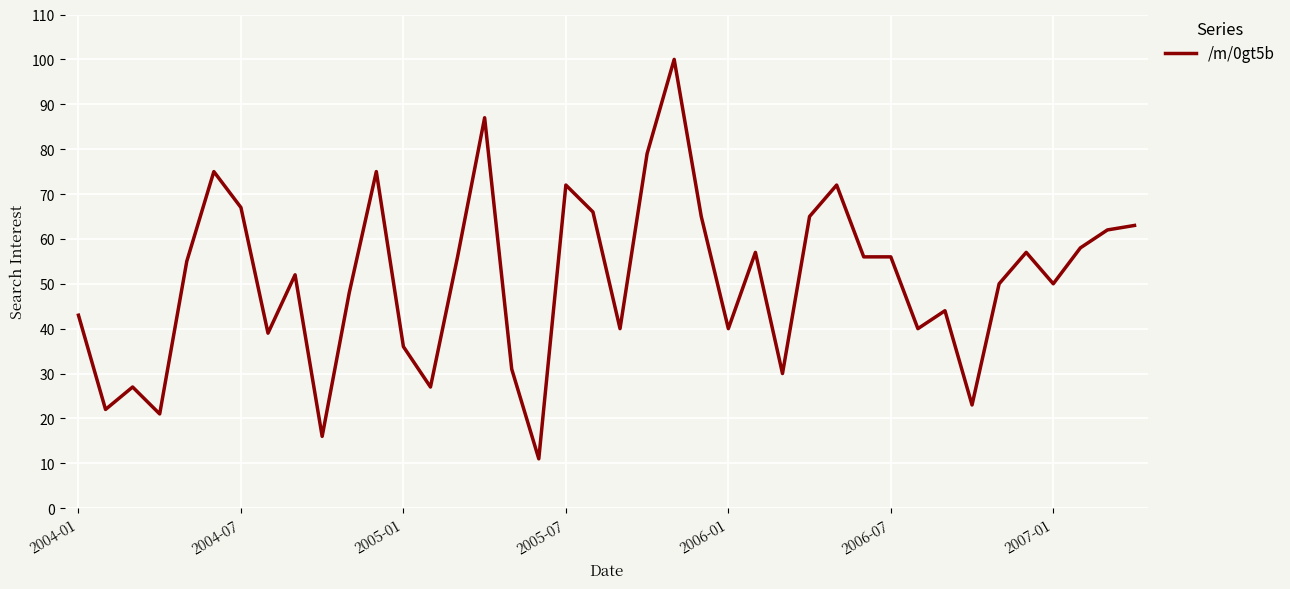

What is the minimum value shown in the chart?

11